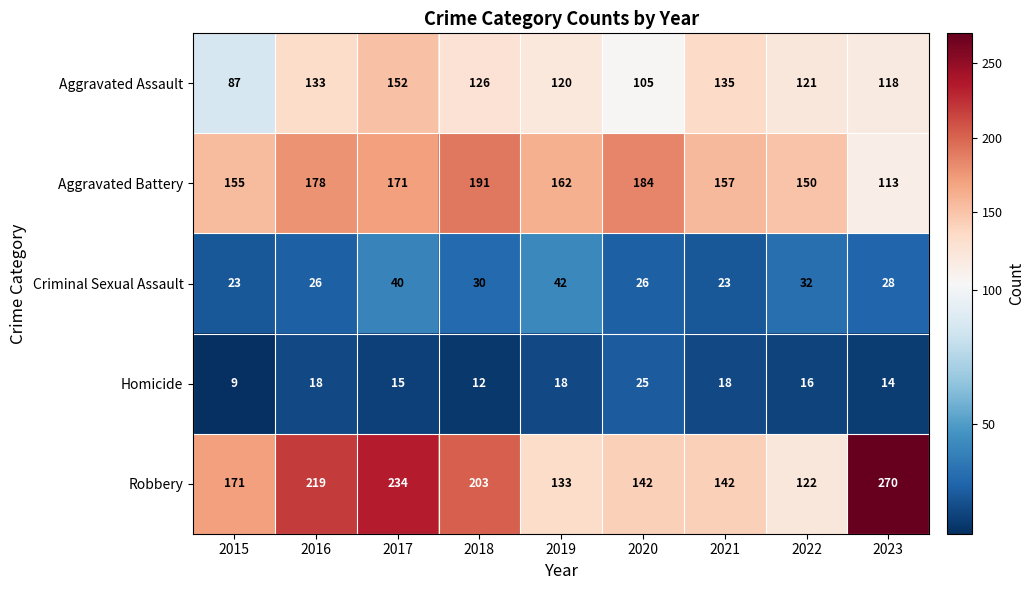

Which label corresponds to the largest value in the chart?

2023